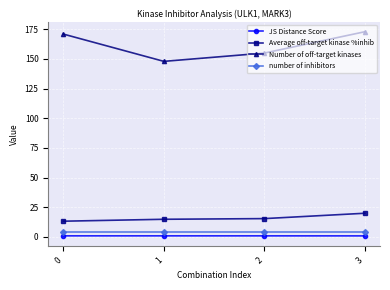

What value does the Average off-target kinase %inhib series have at 1?

14.8